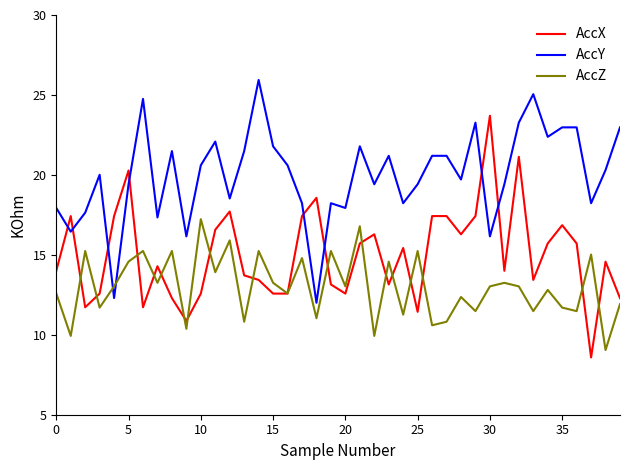

Which series has the largest total across all categories?

AccY